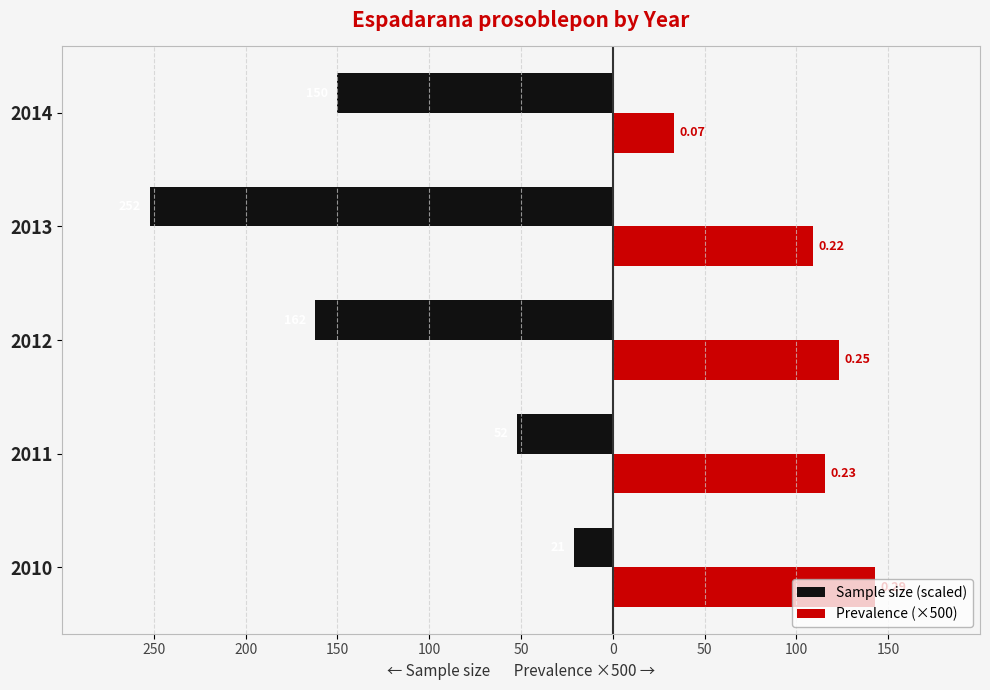

What is the average value of the Prevalence (×500) series?

104.8